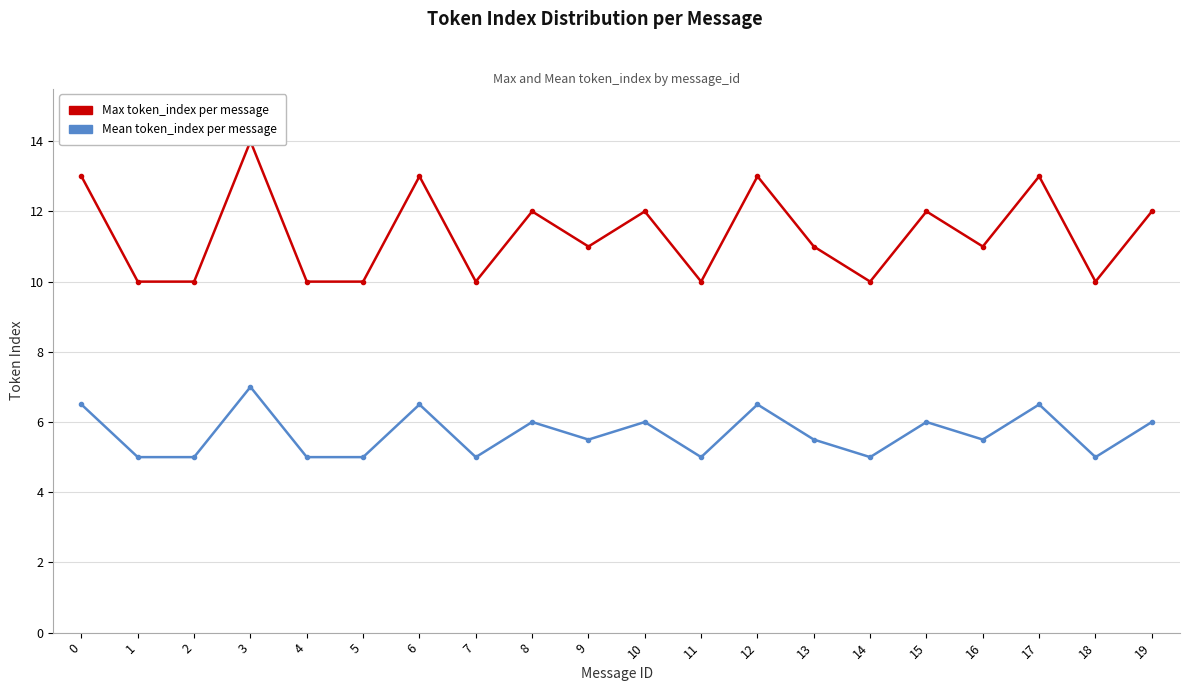

Which label corresponds to the smallest value in the chart?

1